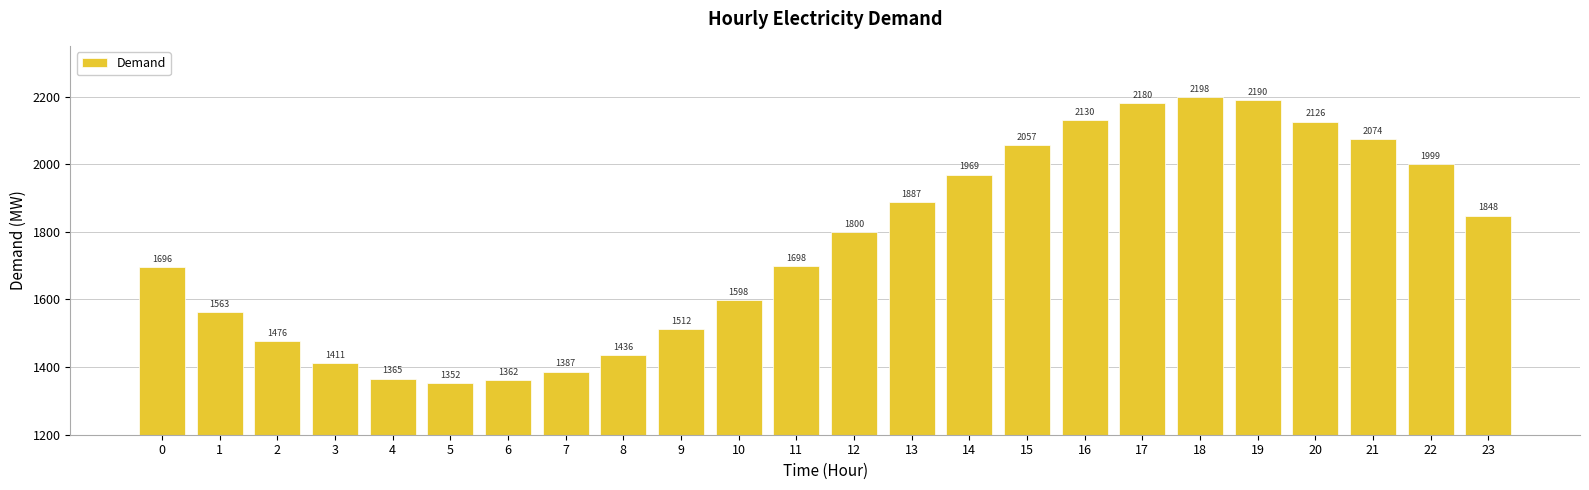

What is the greatest value displayed?

2198.0